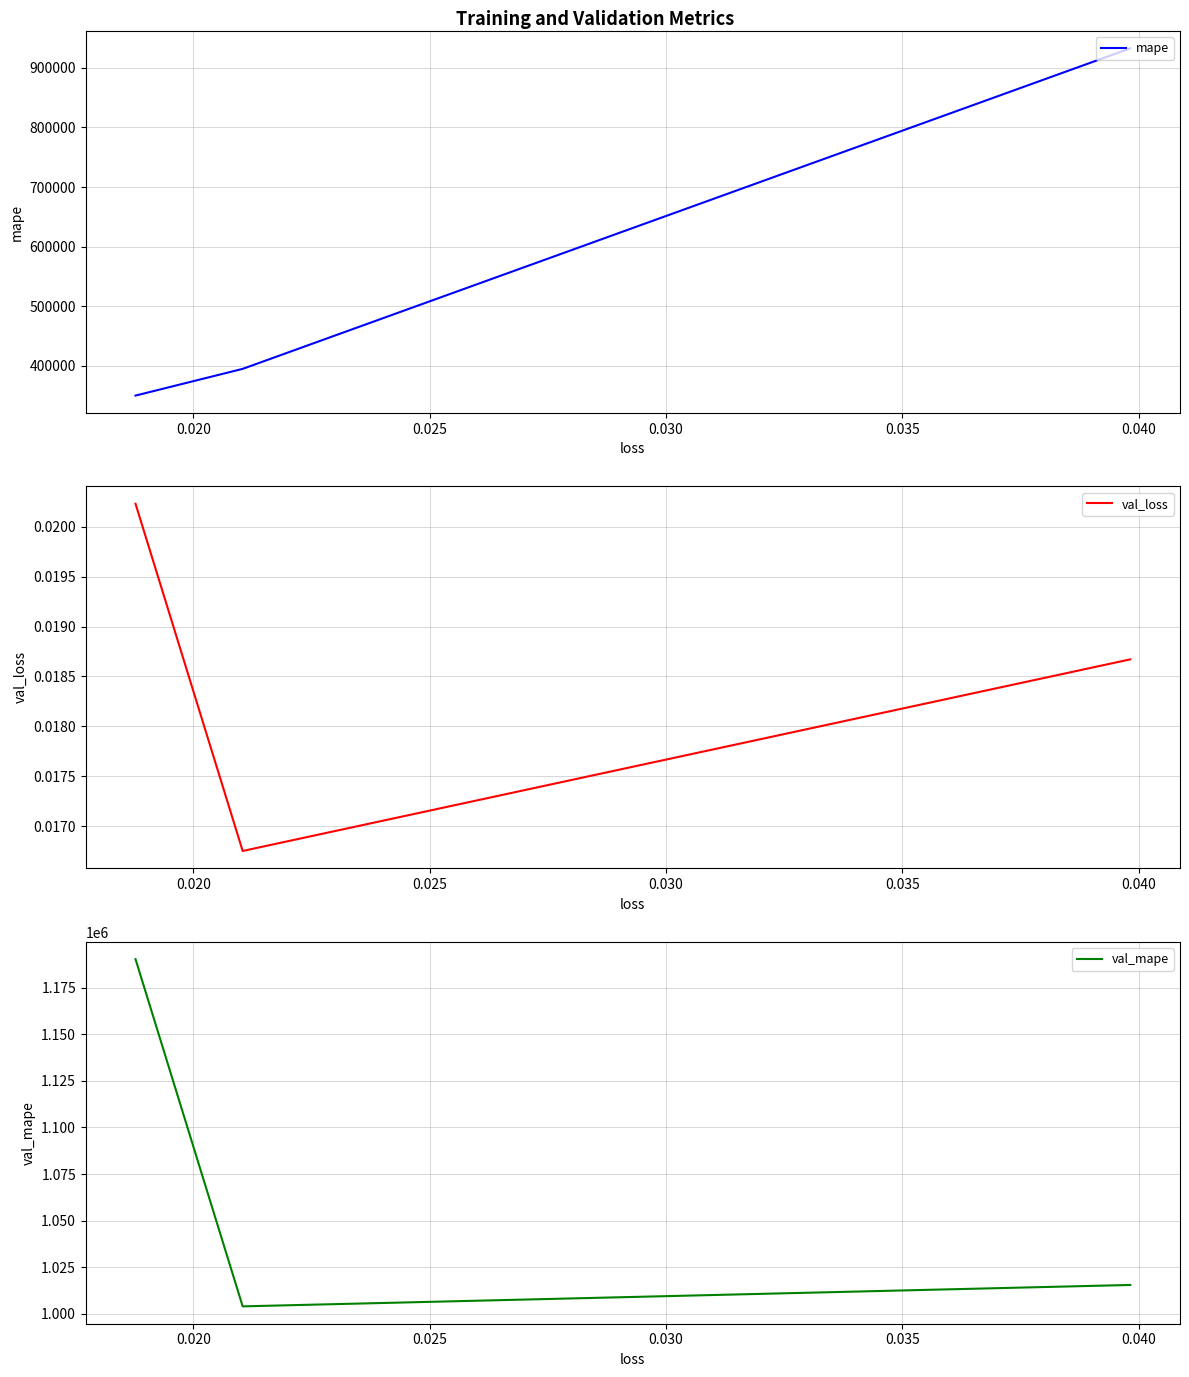

What is the value of the mape point at the 2nd from the left?

394448.9